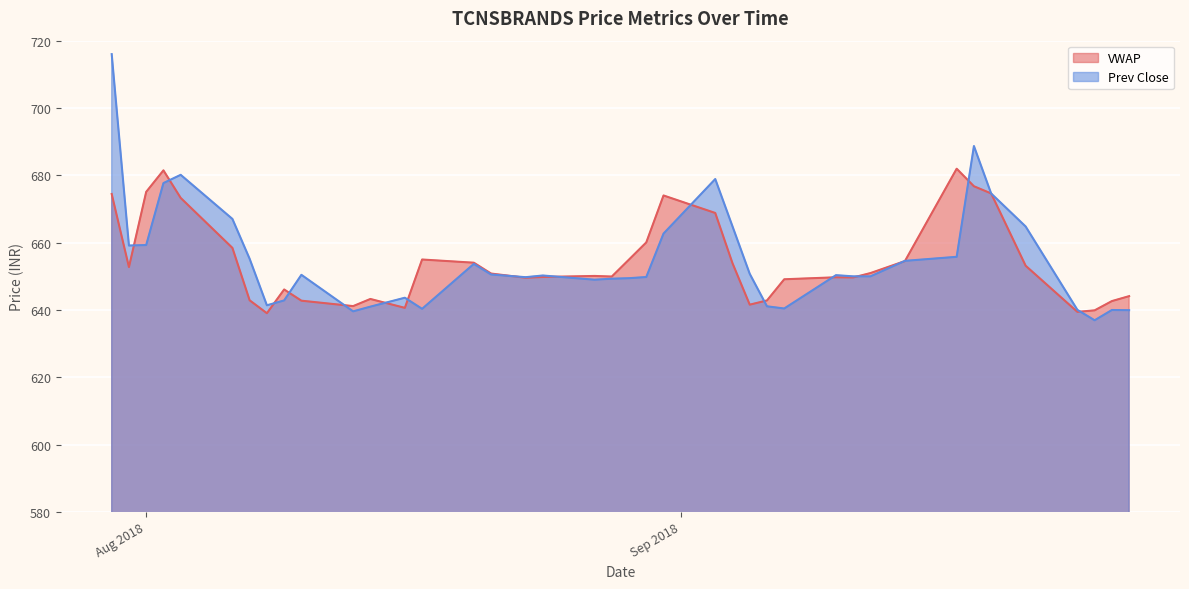

What are all the series names shown in the legend?

VWAP, Prev Close